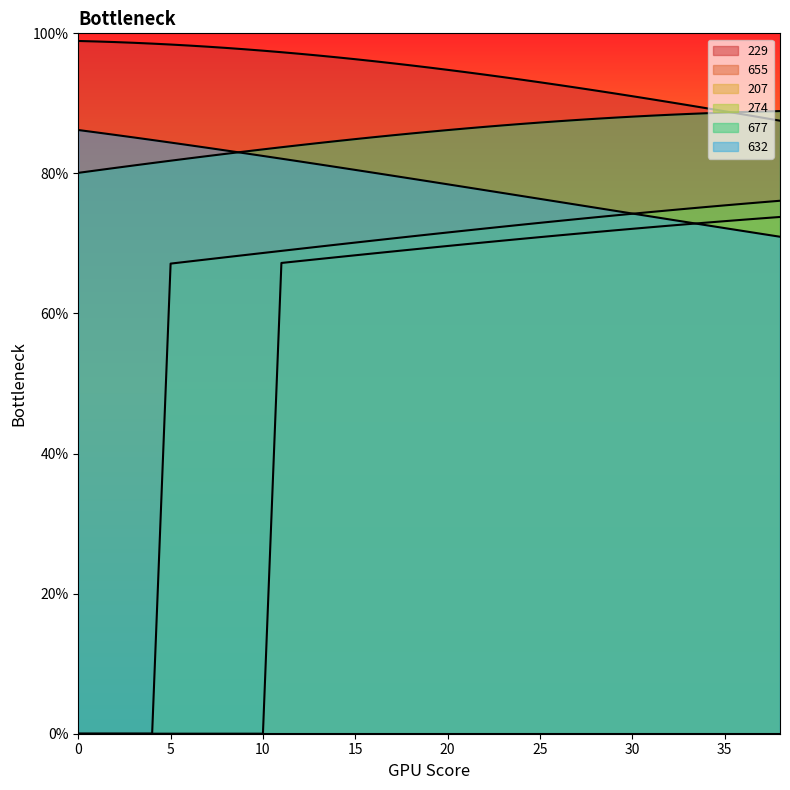

The value of 677 at 10 is 83.4. True or false?

True